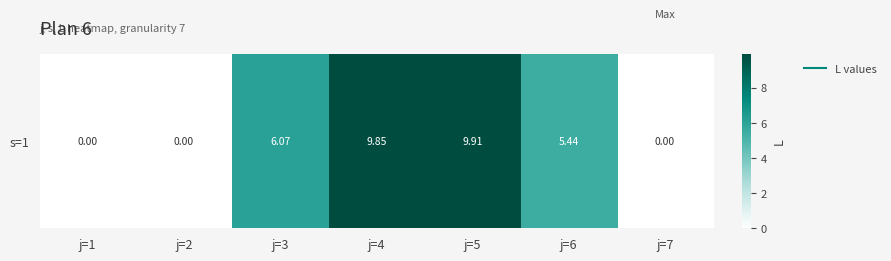

Reading left to right, what are all the values shown in this chart?

0.0	0.0	6.1	9.8	9.9	5.4	0.0